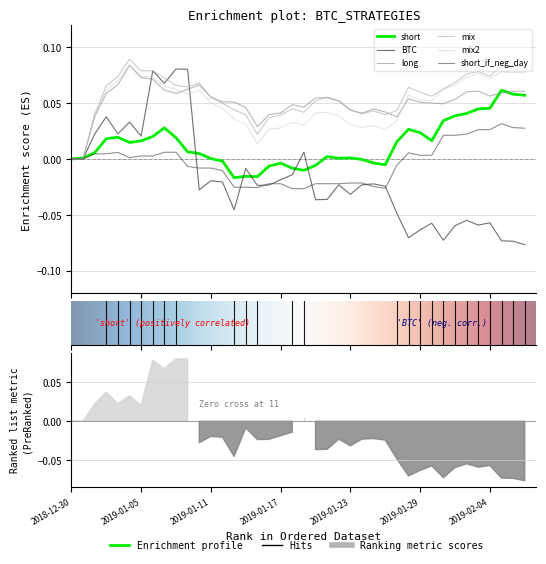

Which has a higher value, 19 or 39?

39